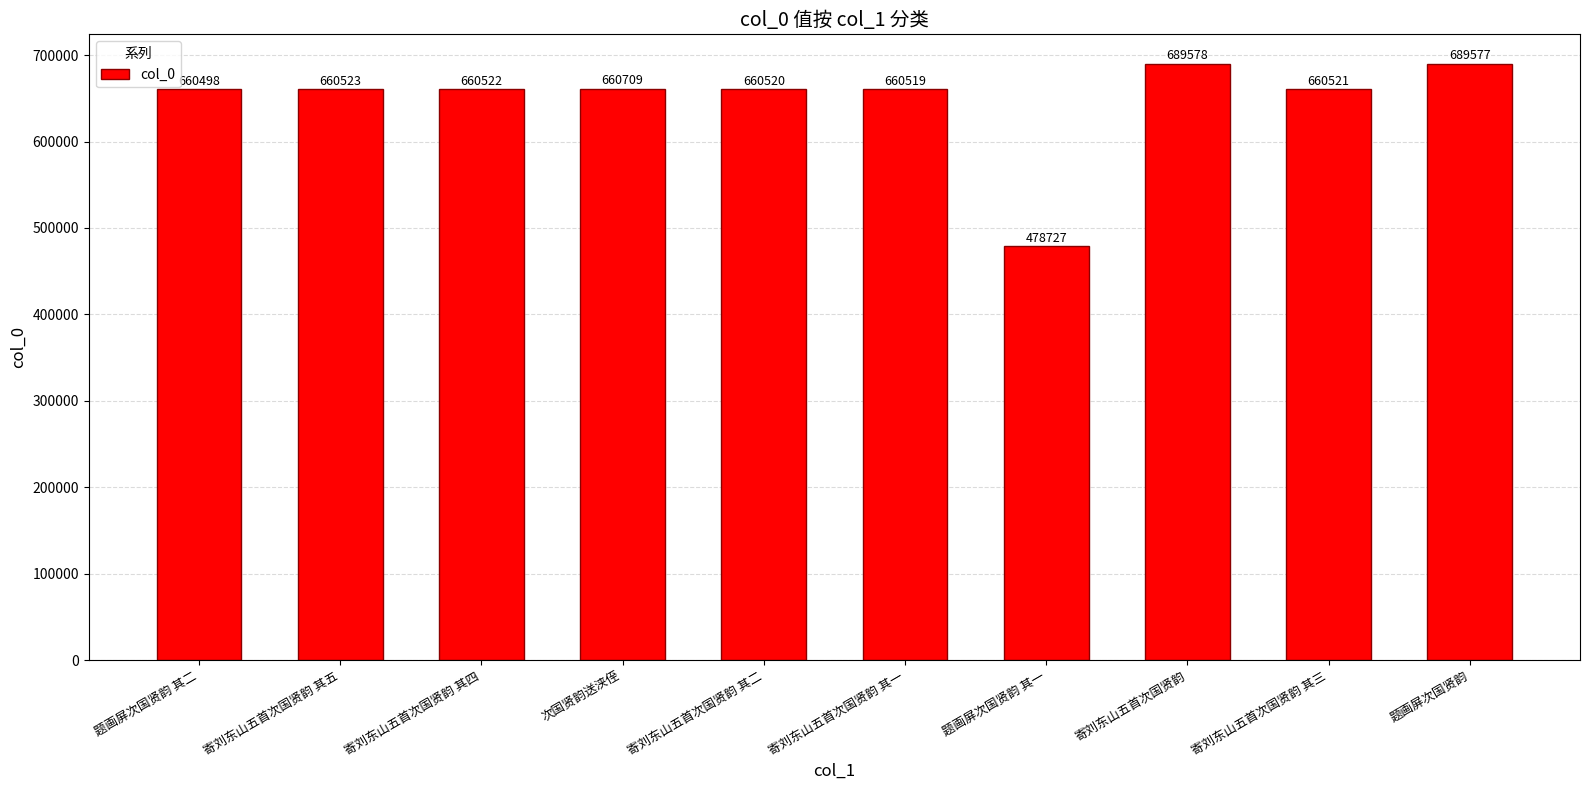

Does the chart contain stacked bars?

No